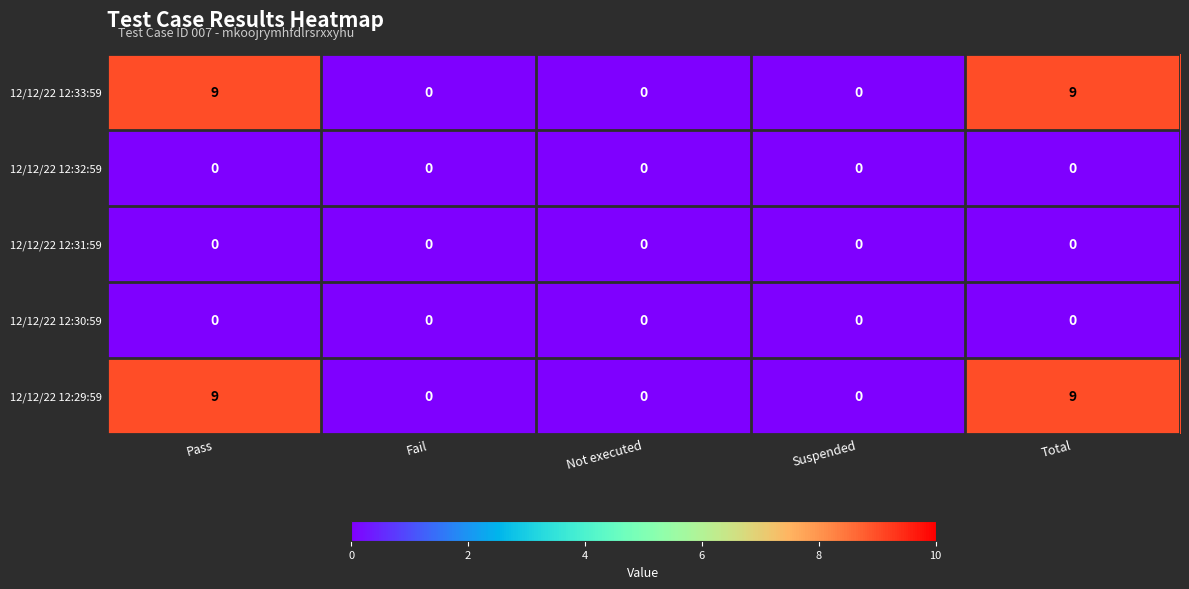

Reading left to right, what are all the values shown in this chart?

12/12/22 12:33:59: Pass=9	Fail=0	Not executed=0	Suspended=0	Total=9
12/12/22 12:32:59: Pass=0	Fail=0	Not executed=0	Suspended=0	Total=0
12/12/22 12:31:59: Pass=0	Fail=0	Not executed=0	Suspended=0	Total=0
12/12/22 12:30:59: Pass=0	Fail=0	Not executed=0	Suspended=0	Total=0
12/12/22 12:29:59: Pass=9	Fail=0	Not executed=0	Suspended=0	Total=9